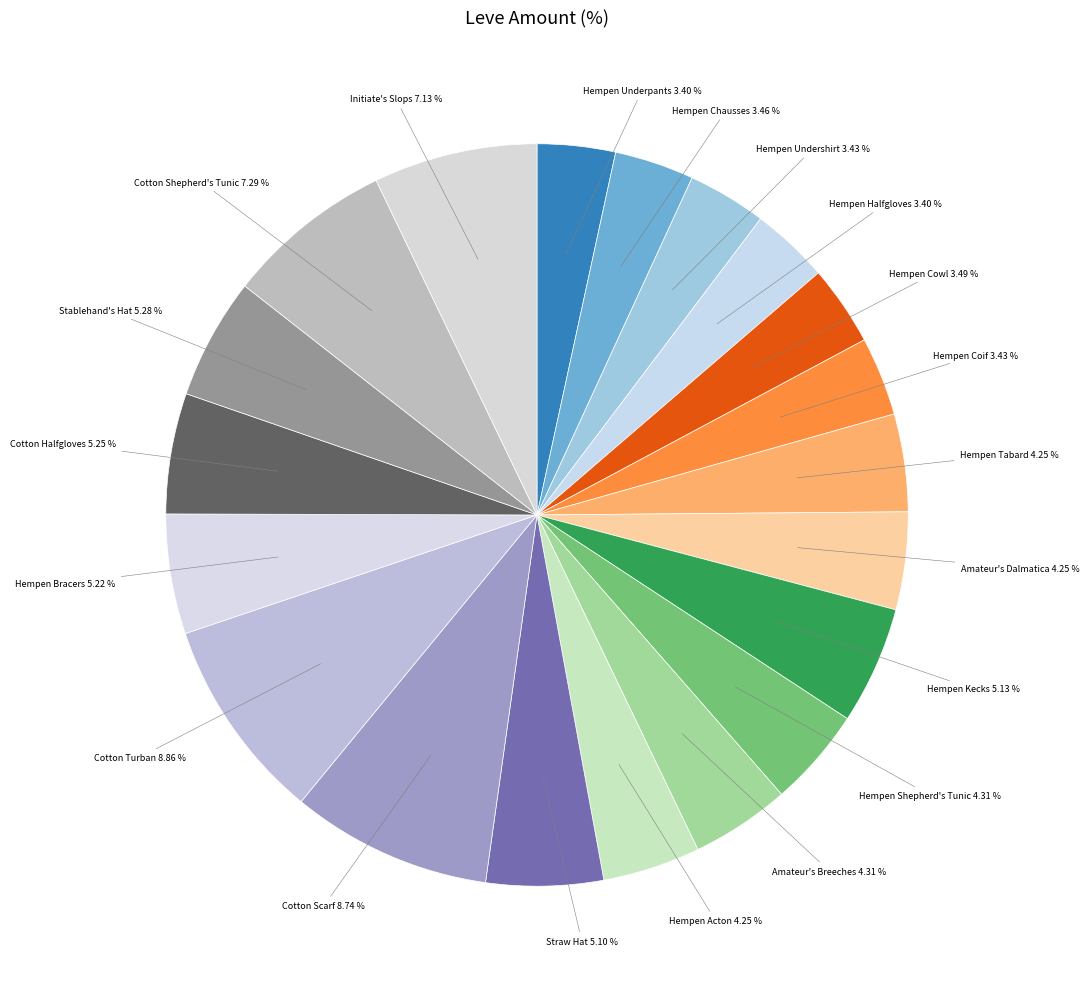

How many slices are in this pie chart?

20